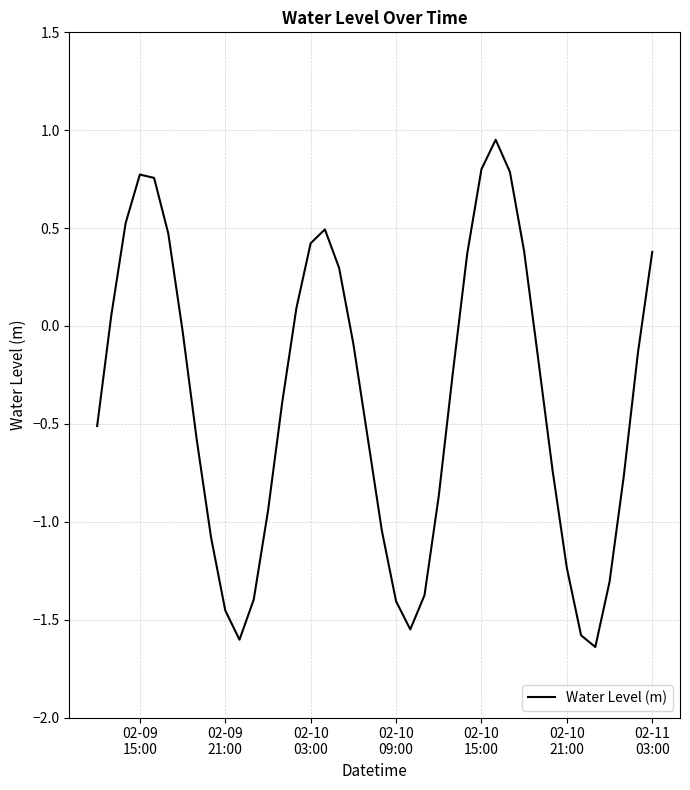

How many lines are shown in the chart?

1